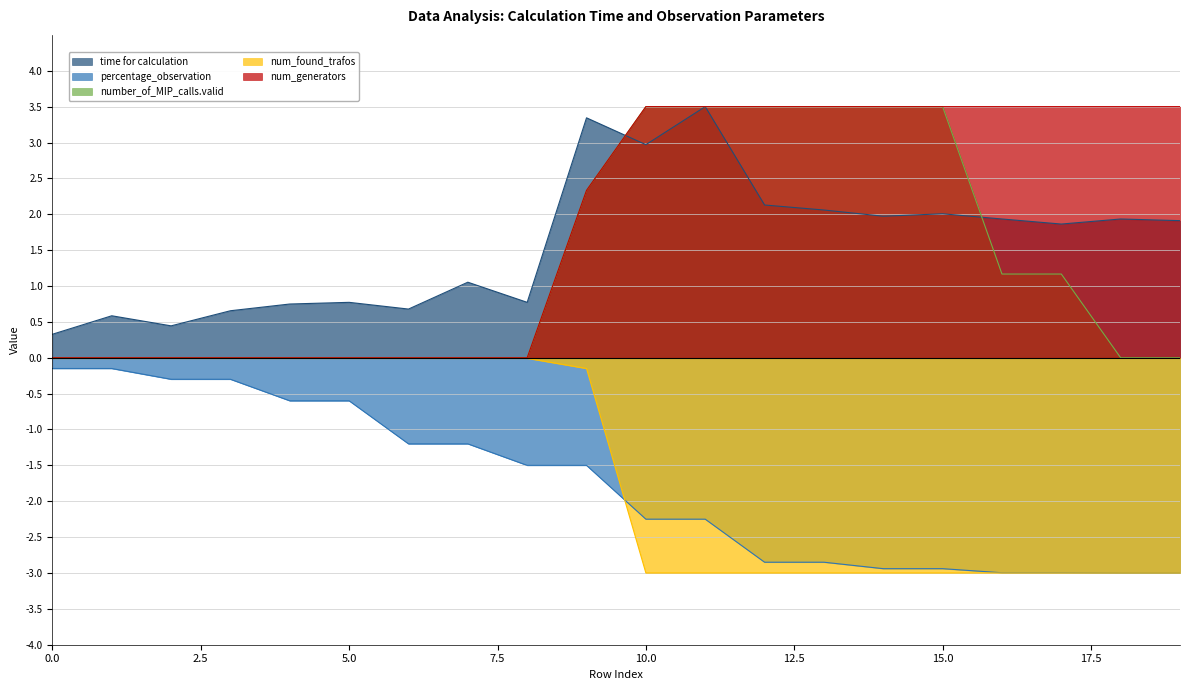

What is the maximum value for num_generators?

3.5